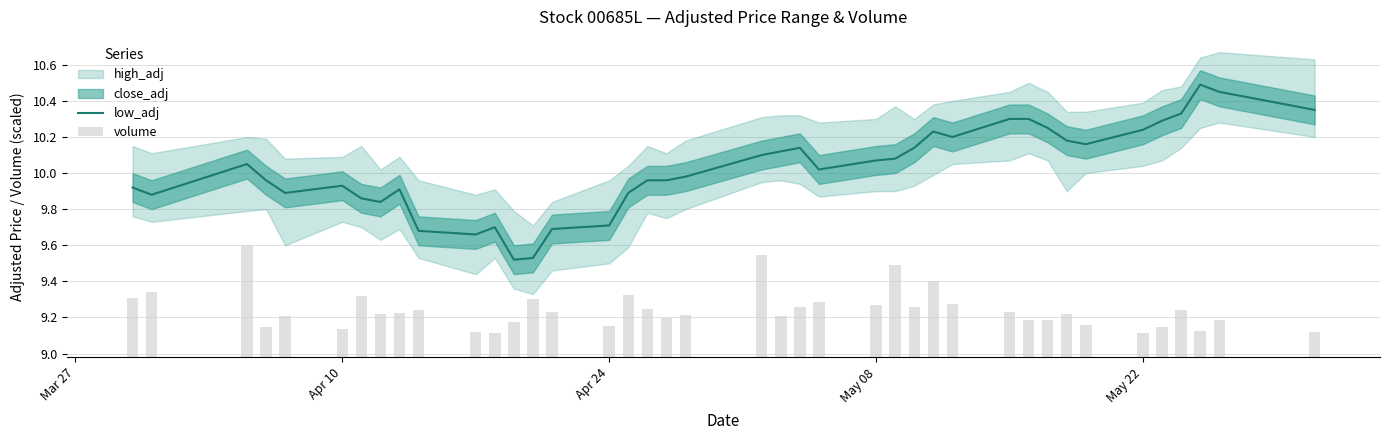

How many values in the low_adj series exceed 10?

21